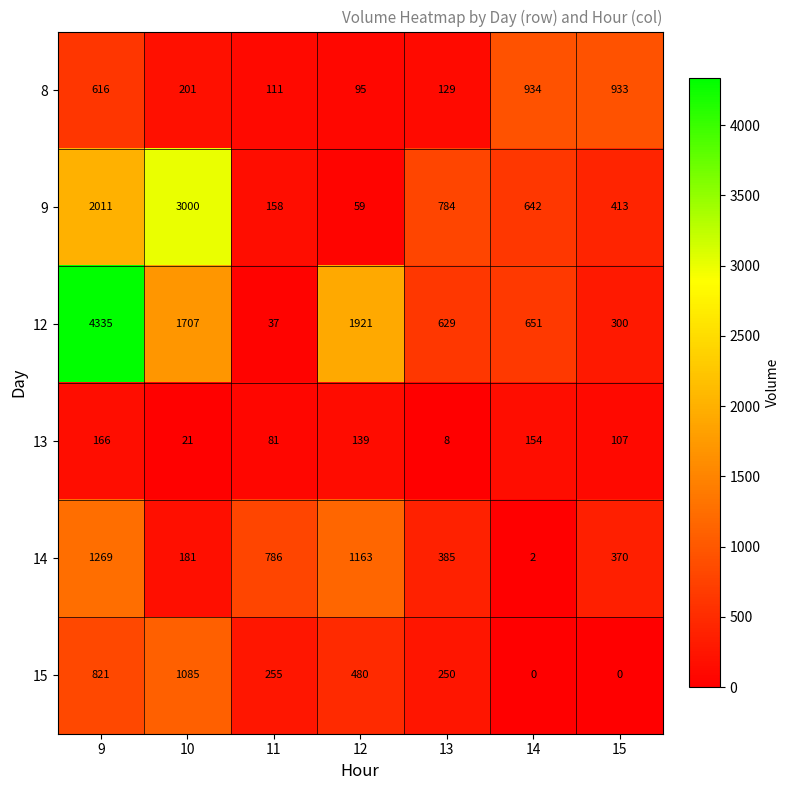

Count the number of data series in this chart.

6